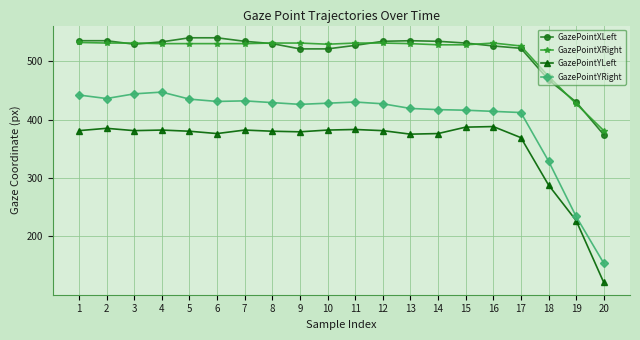

What is the average value of the GazePointYRight series?

400